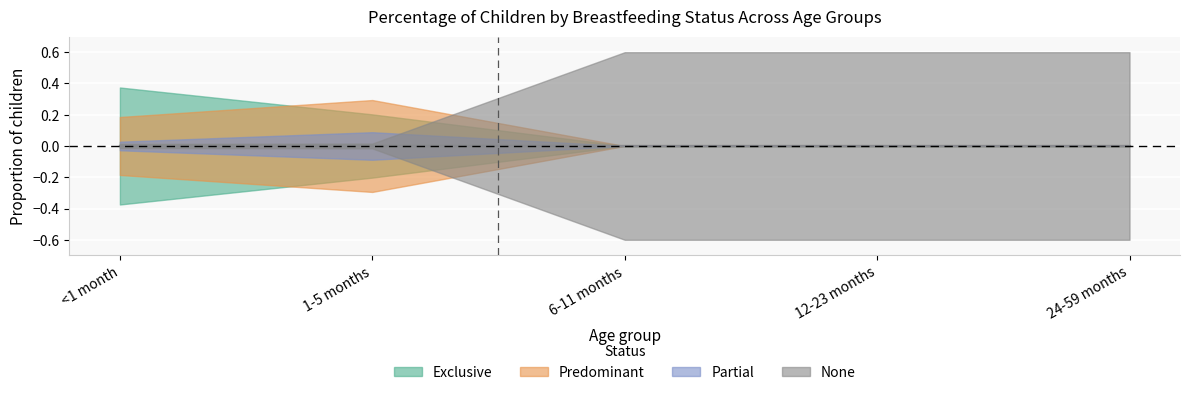

True or false: Predominant has a value of 0.3 at 1-5 months.

False